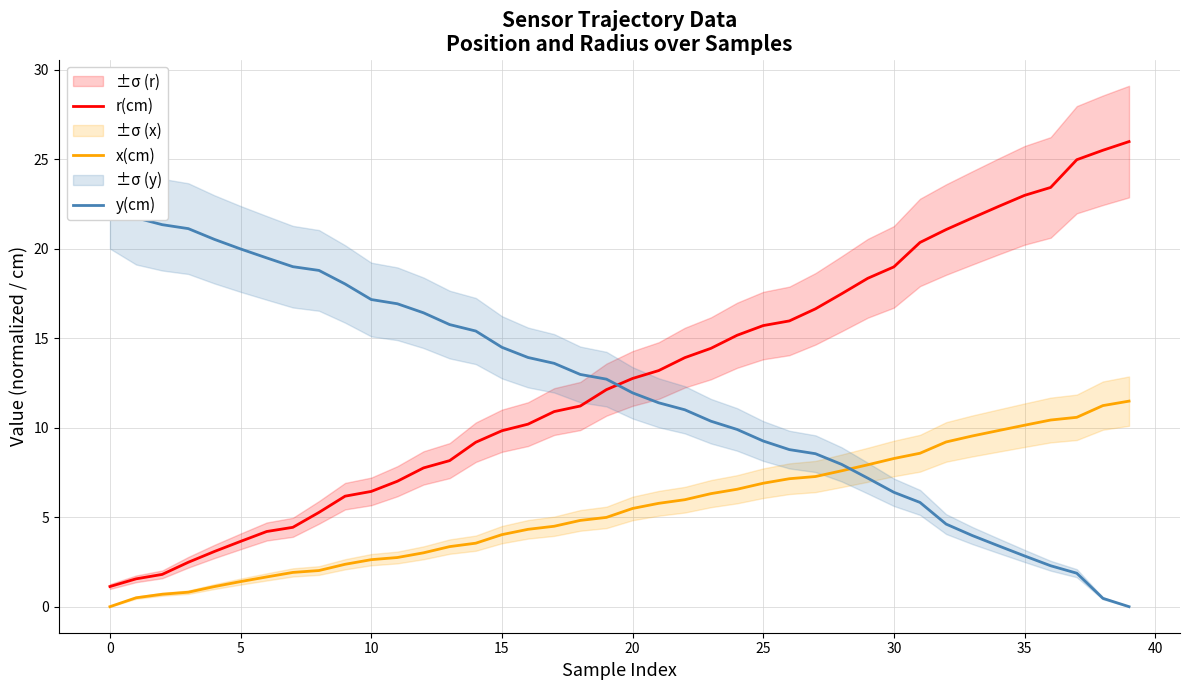

Reading left to right, transcribe all the data shown in this chart.

r(cm): 1.1	1.6	1.8	2.5	3.1	3.6	4.2	4.4	5.3	6.2	6.4	7.0	7.8	8.2	9.2	9.8	10.2	10.9	11.2	12.1	12.8	13.2	13.9	14.4	15.2	15.7	16.0	16.6	17.5	18.3	19.0	20.4	21.1	21.7	22.4	23.0	23.4	25.0	25.5	26.0
x(cm): 0.0	0.5	0.7	0.8	1.1	1.4	1.7	1.9	2.0	2.4	2.6	2.7	3.0	3.4	3.5	4.0	4.3	4.5	4.8	5.0	5.5	5.8	6.0	6.3	6.6	6.9	7.1	7.3	7.6	7.9	8.3	8.6	9.2	9.5	9.8	10.1	10.4	10.6	11.2	11.5
y(cm): 22.7	21.7	21.3	21.1	20.5	20.0	19.5	19.0	18.8	18.0	17.2	16.9	16.4	15.8	15.4	14.5	13.9	13.6	13.0	12.7	11.9	11.4	11.0	10.4	9.9	9.3	8.8	8.5	8.0	7.2	6.4	5.8	4.6	4.0	3.4	2.8	2.3	1.9	0.5	0.0